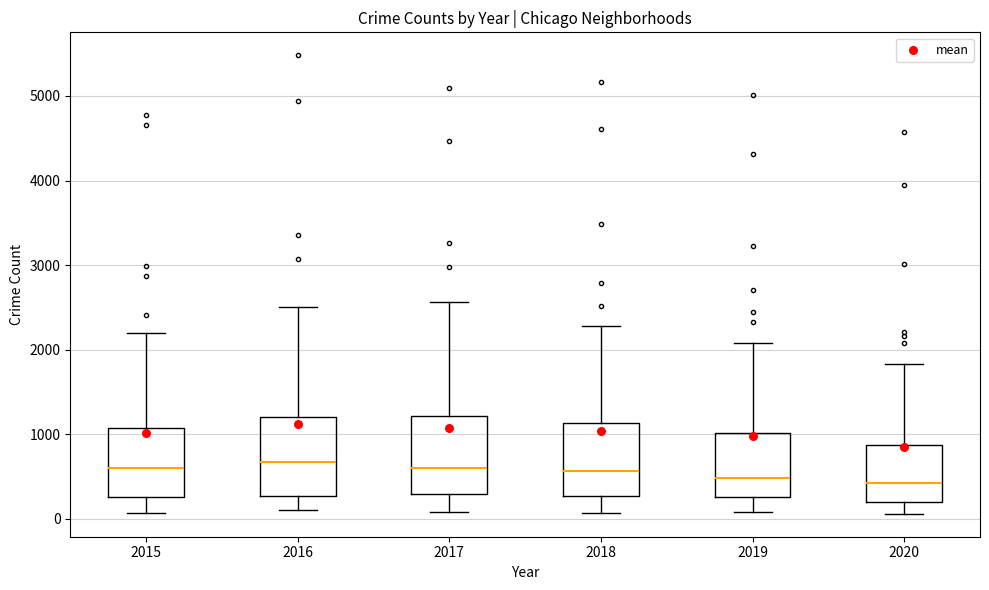

Reading left to right, transcribe this box plot: for each box, give where its median line is, the range the box spans, and where its two whiskers end, as read against the y-axis. The values are not printed on the chart, so give them approximately, as read against the axis.

2015: median 600, box 300 to 1100, whiskers 100 to 2200
2016: median 700, box 300 to 1200, whiskers 100 to 2500
2017: median 600, box 300 to 1200, whiskers 100 to 2600
2018: median 600, box 300 to 1100, whiskers 100 to 2300
2019: median 500, box 300 to 1000, whiskers 100 to 2100
2020: median 400, box 200 to 900, whiskers 100 to 1800